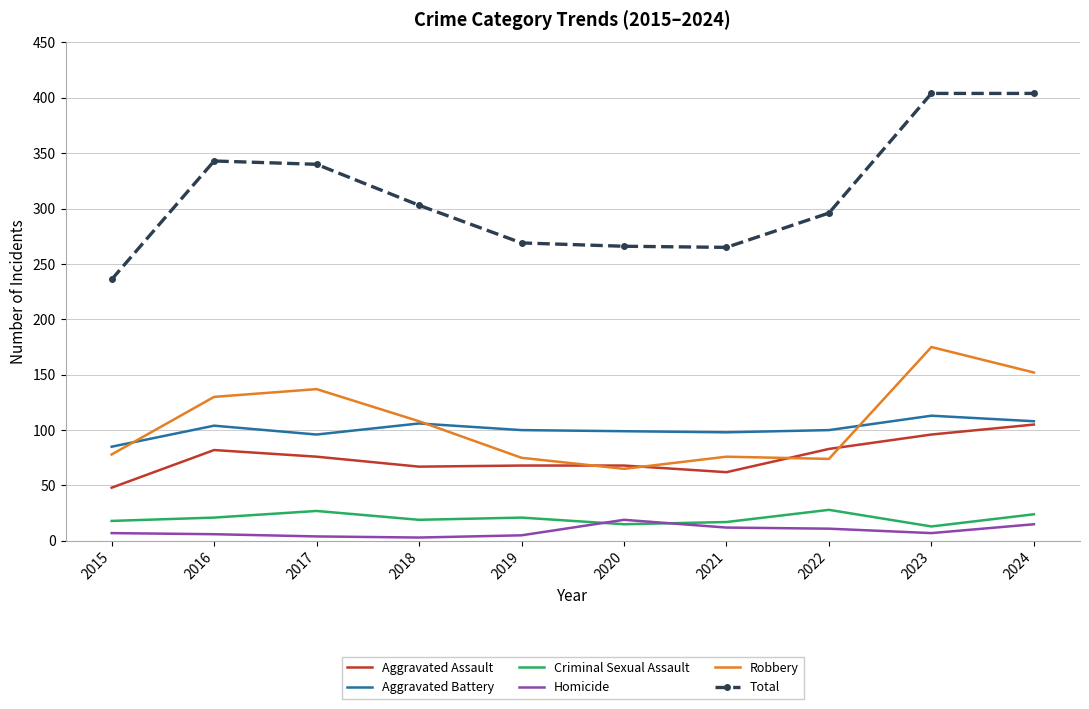

What is the average value of the Homicide series?

9